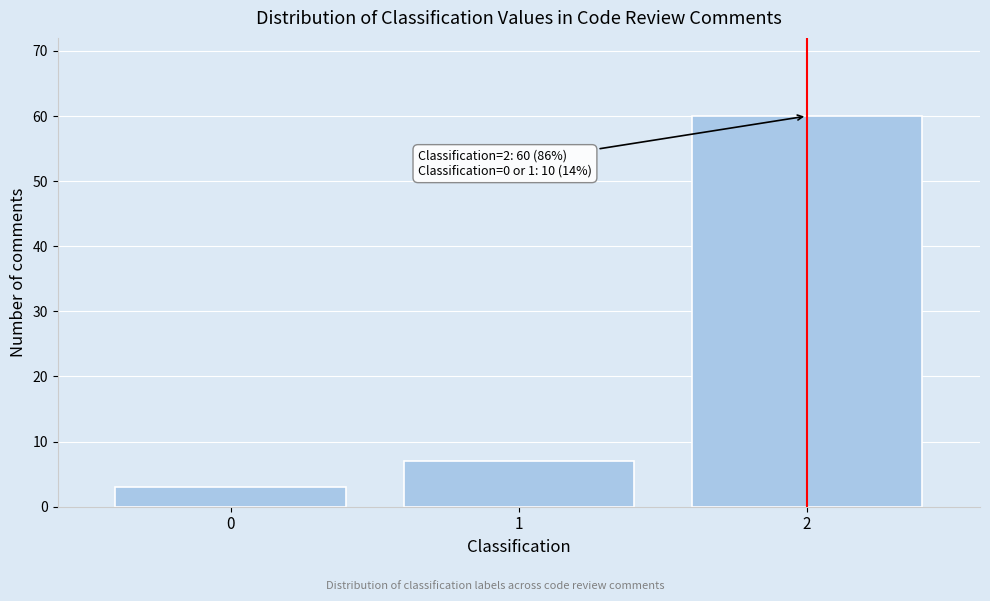

Reading right to left, transcribe all the data shown in this chart.

60	7	3